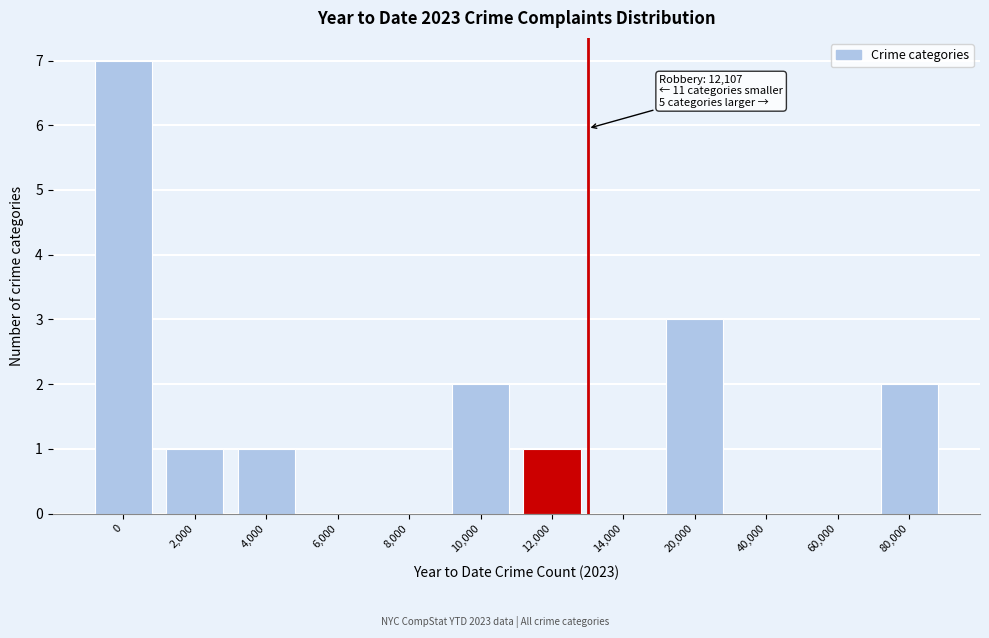

Reading left to right, transcribe all the data shown in this chart.

0=7	2,000=1	4,000=1	6,000=0	8,000=0	10,000=2	12,000=1	14,000=0	20,000=3	40,000=0	60,000=0	80,000=2